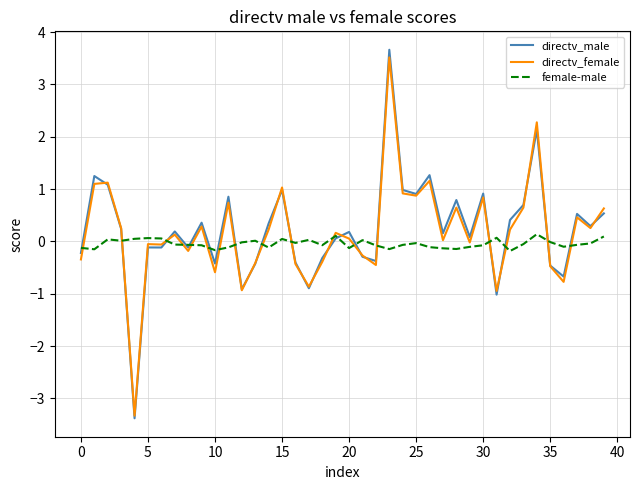

Which series ends up on top after the final intersection of directv_male and directv_female?

directv_female